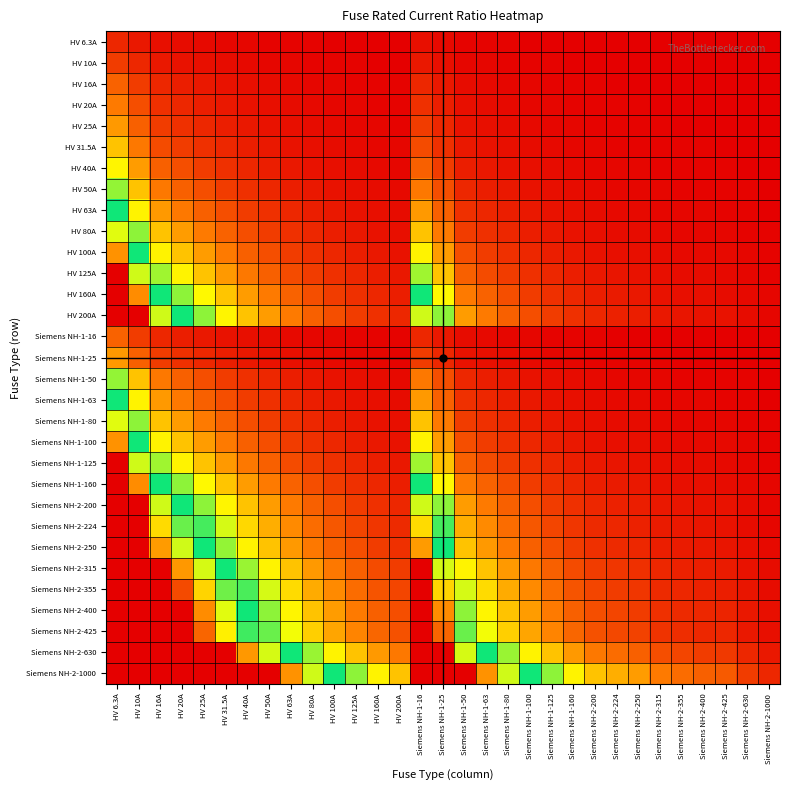

At HV 200A, list the series in order from largest to smallest.

Siemens NH-2-1000, Siemens NH-2-630, Siemens NH-2-425, Siemens NH-2-400, Siemens NH-2-355, Siemens NH-2-315, Siemens NH-2-250, Siemens NH-2-224, HV 200A, Siemens NH-2-200, HV 160A, Siemens NH-1-160, HV 125A, Siemens NH-1-125, HV 100A, Siemens NH-1-100, HV 80A, Siemens NH-1-80, HV 63A, Siemens NH-1-63, HV 50A, Siemens NH-1-50, HV 40A, HV 31.5A, HV 25A, Siemens NH-1-25, HV 20A, HV 16A, Siemens NH-1-16, HV 10A, HV 6.3A